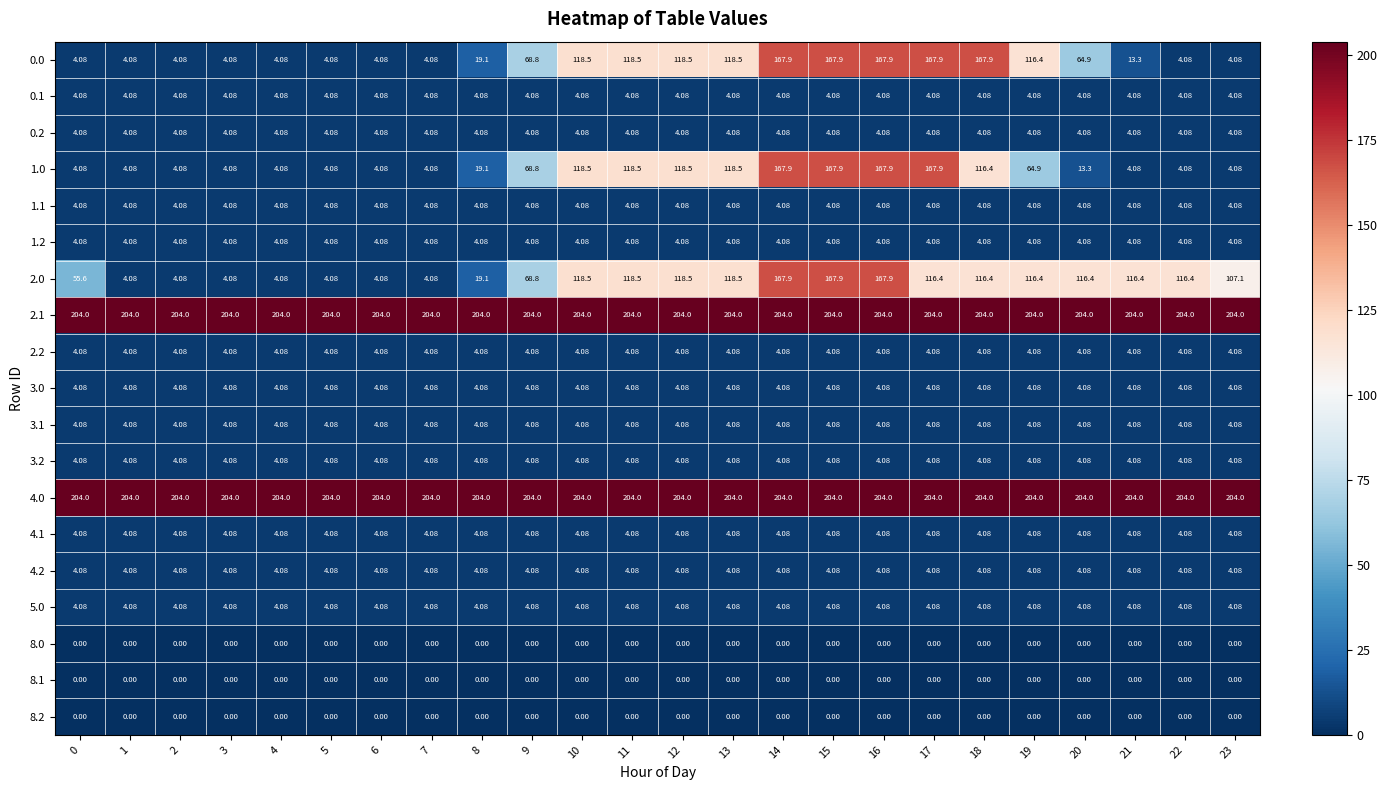

At 10, list the series in order from smallest to largest.

8.0, 8.1, 8.2, 0.1, 0.2, 1.1, 1.2, 2.2, 3.0, 3.1, 3.2, 4.1, 4.2, 5.0, 0.0, 1.0, 2.0, 2.1, 4.0